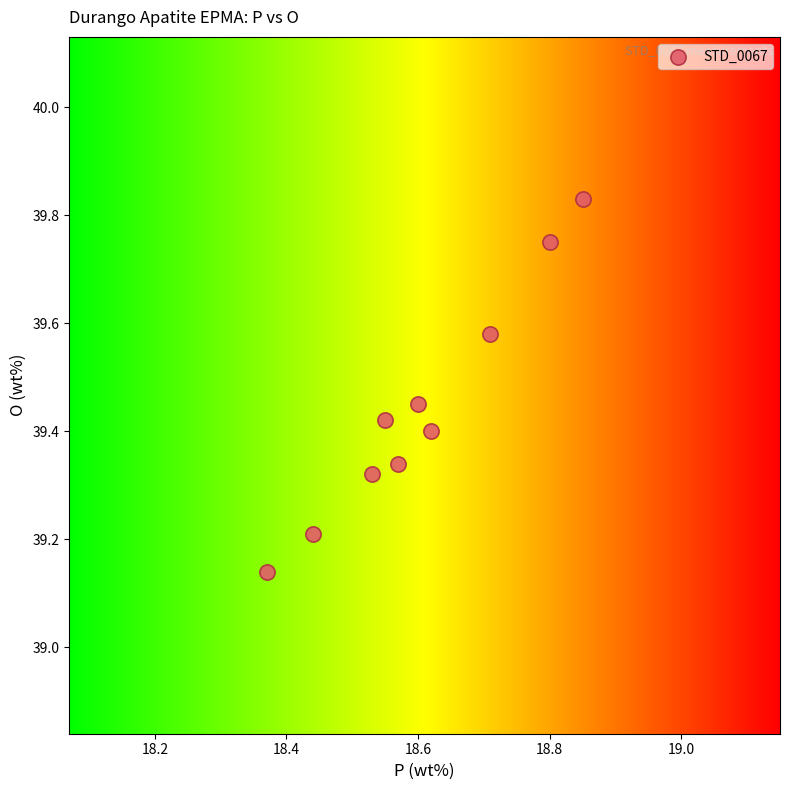

What is the average X value?

18.6